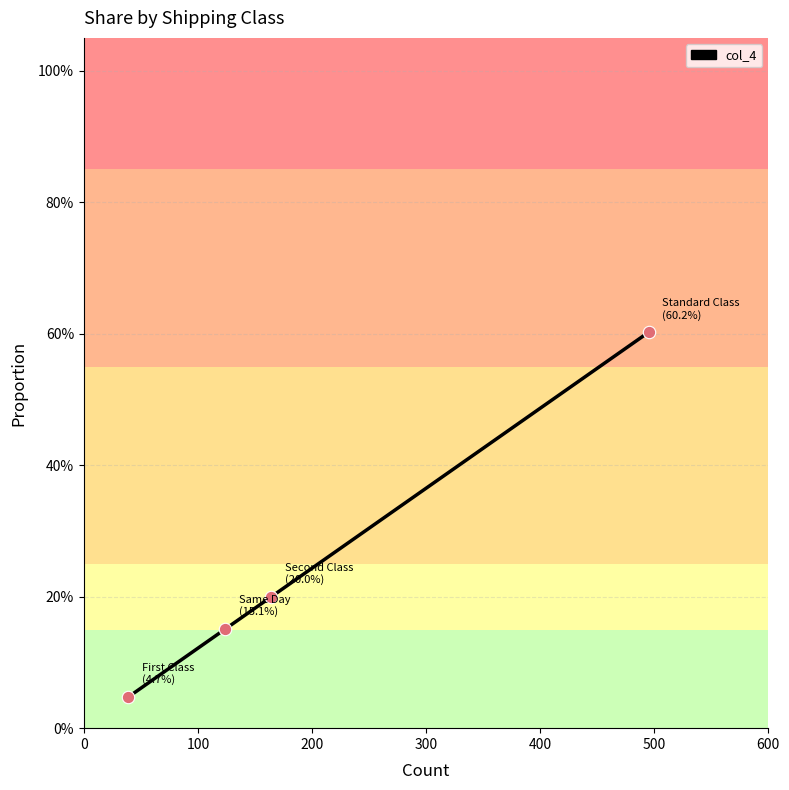

Is this an area chart (filled region under the line)?

No